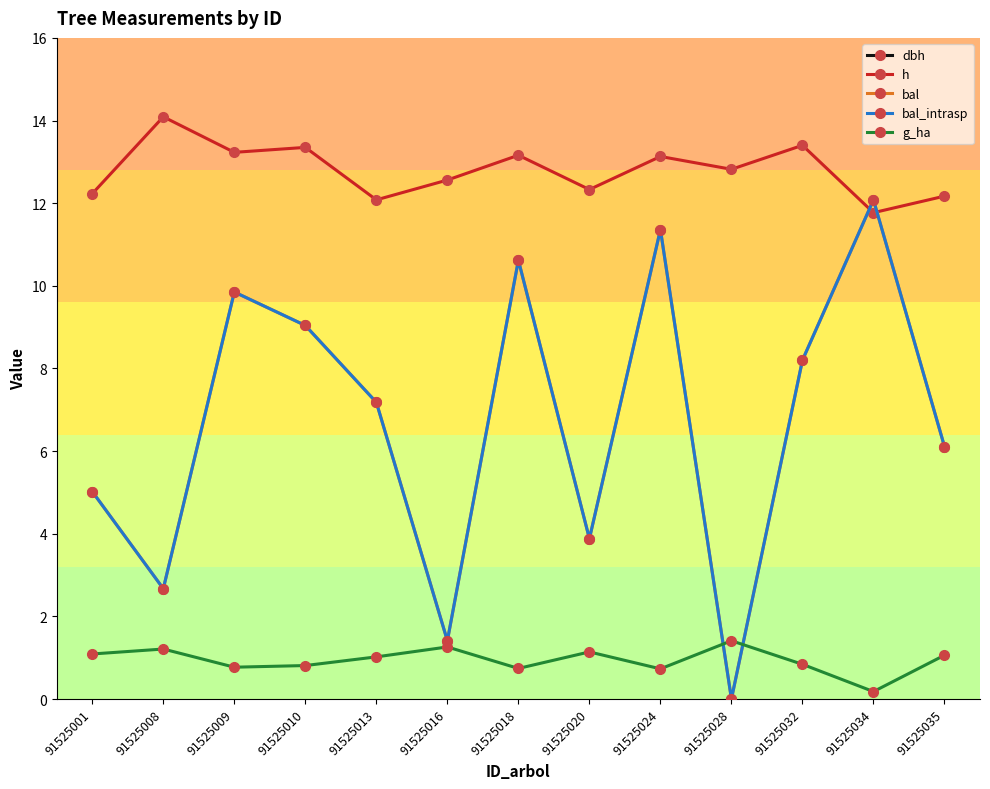

How many values in the bal_intrasp series exceed 7?

7